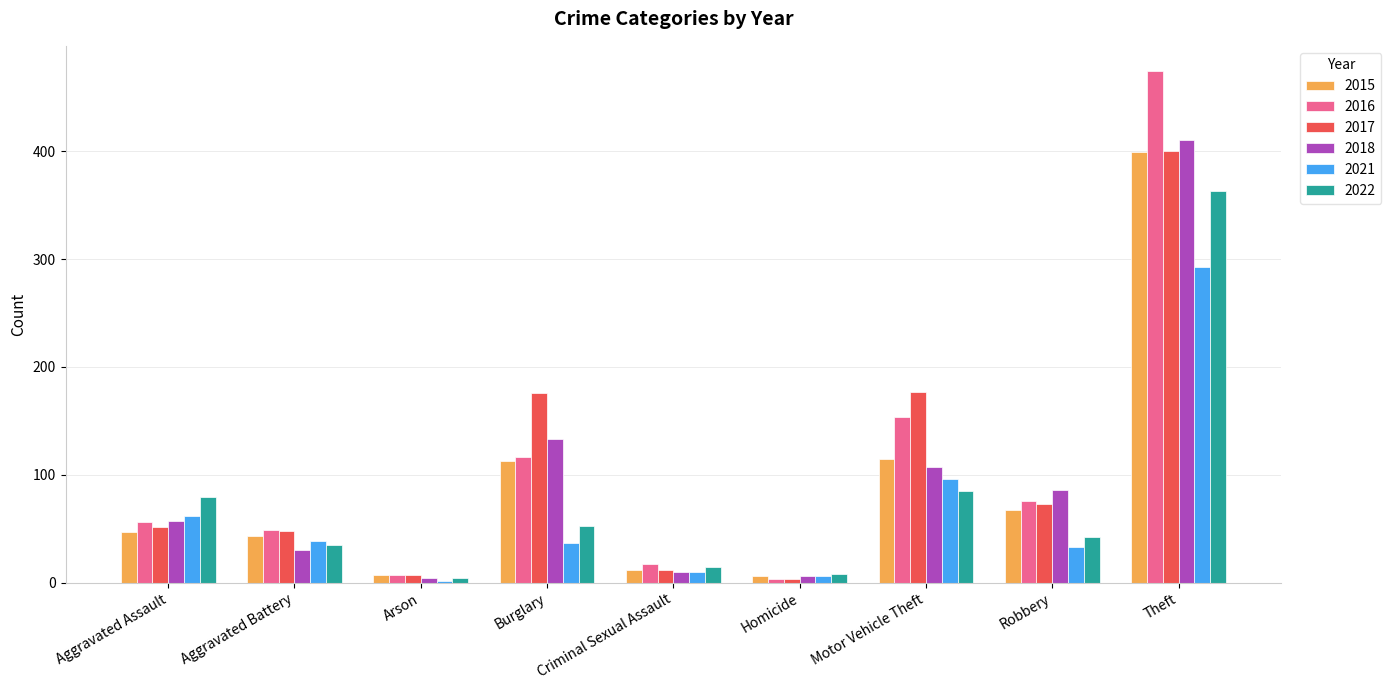

What is the label of the 1st bar from the left?

Aggravated Assault